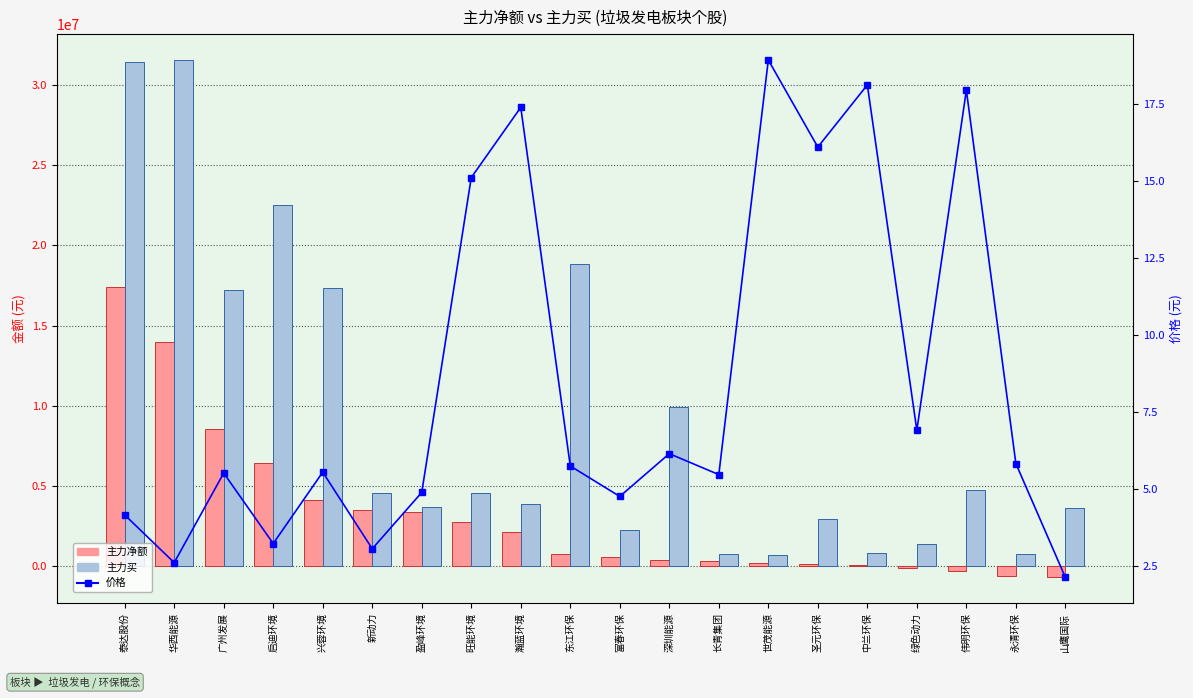

How many categories are shown in the chart?

20